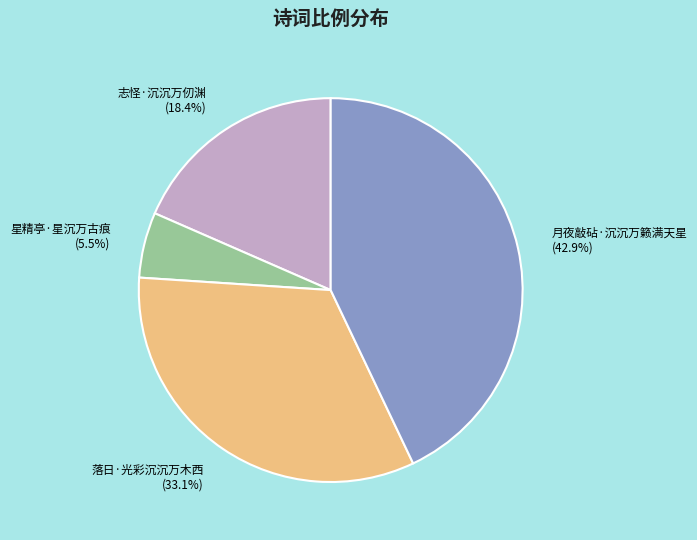

To the nearest percent, what portion does 落日·光彩沉沉万木西 represent?

33%